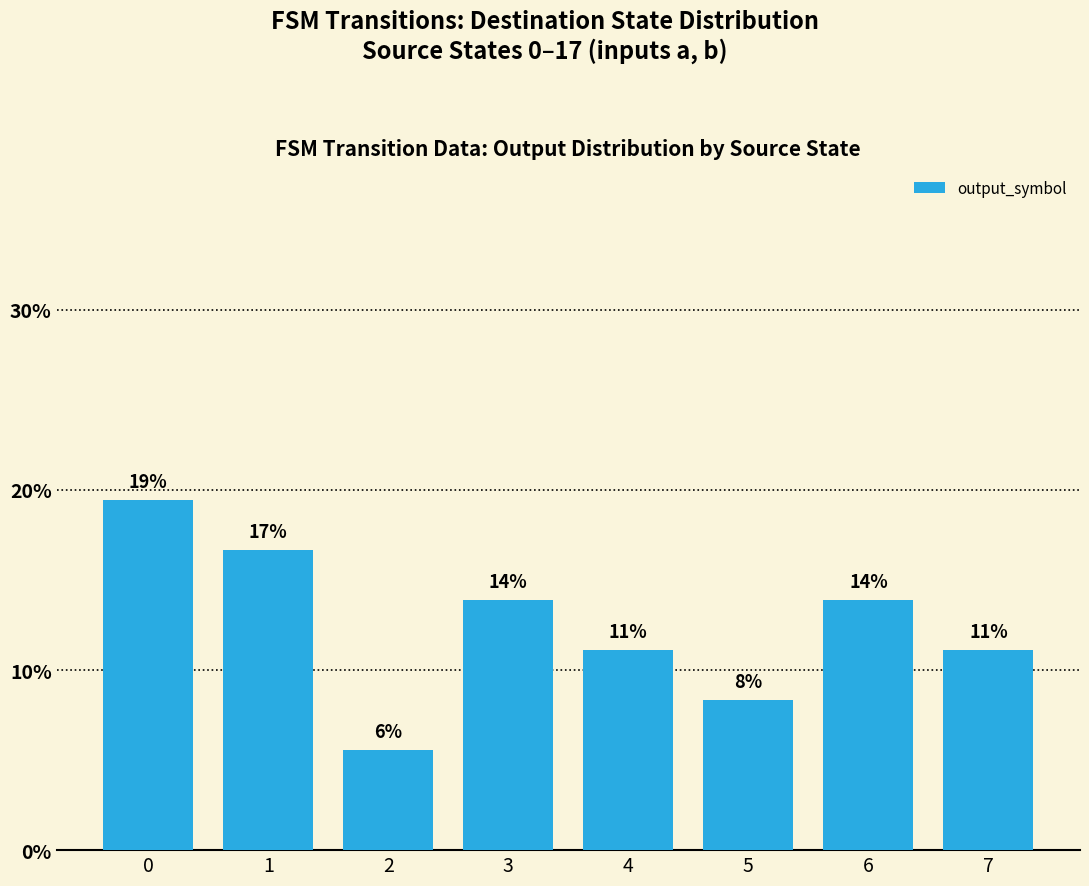

Are the bars horizontal?

No